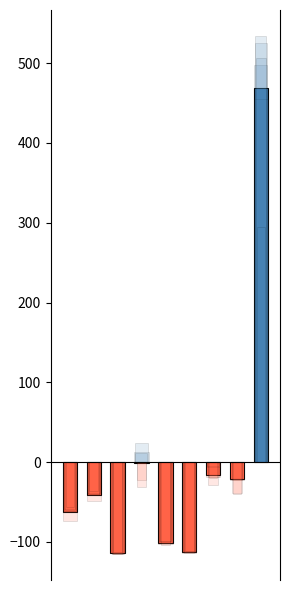

List the labels in order of value, smallest first.

2, 5, 4, 0, 1, 7, 6, 3, 8